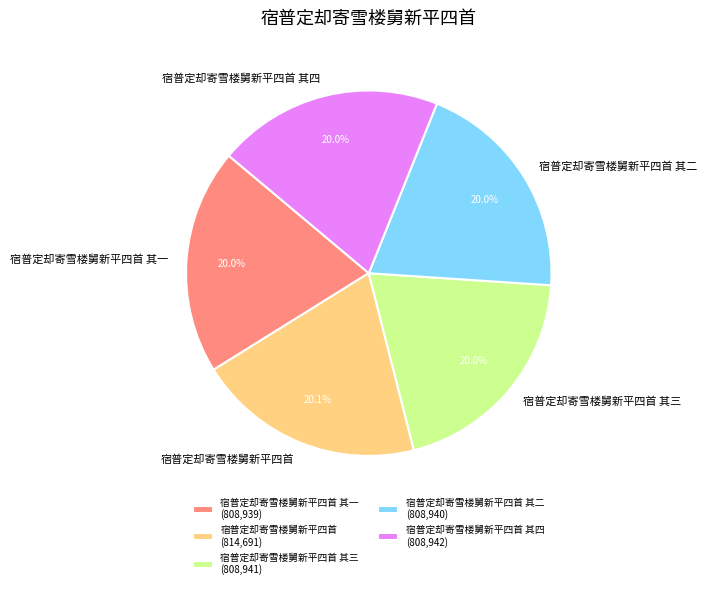

To the nearest percent, what percentage of the pie is 宿普定却寄雪楼舅新平四首 其四?

20%